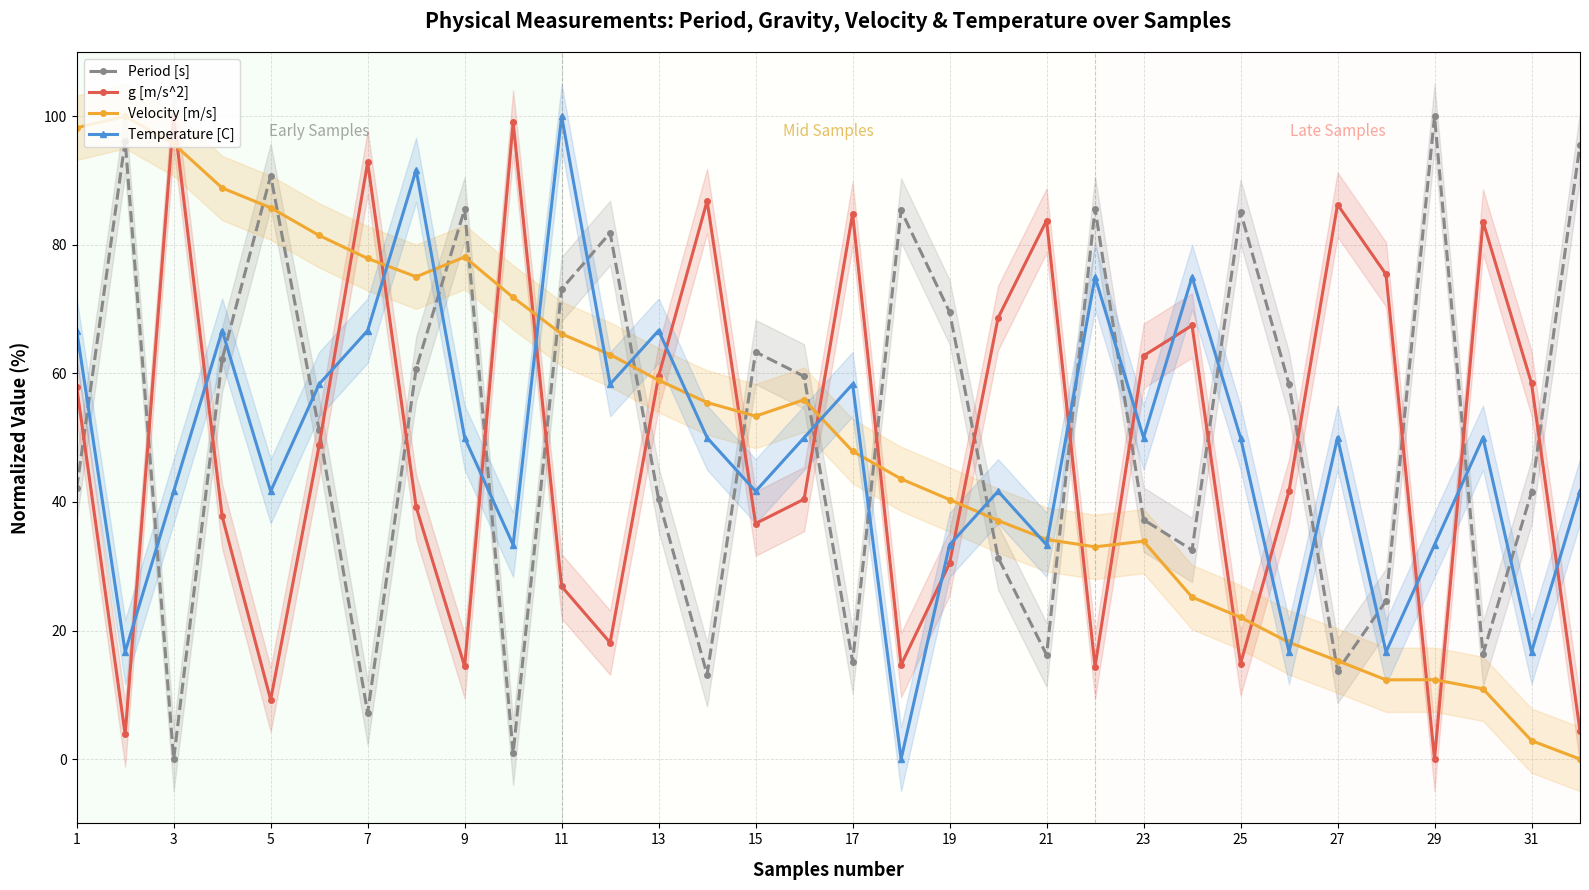

What is the highest value of the Velocity [m/s] series?

100.0